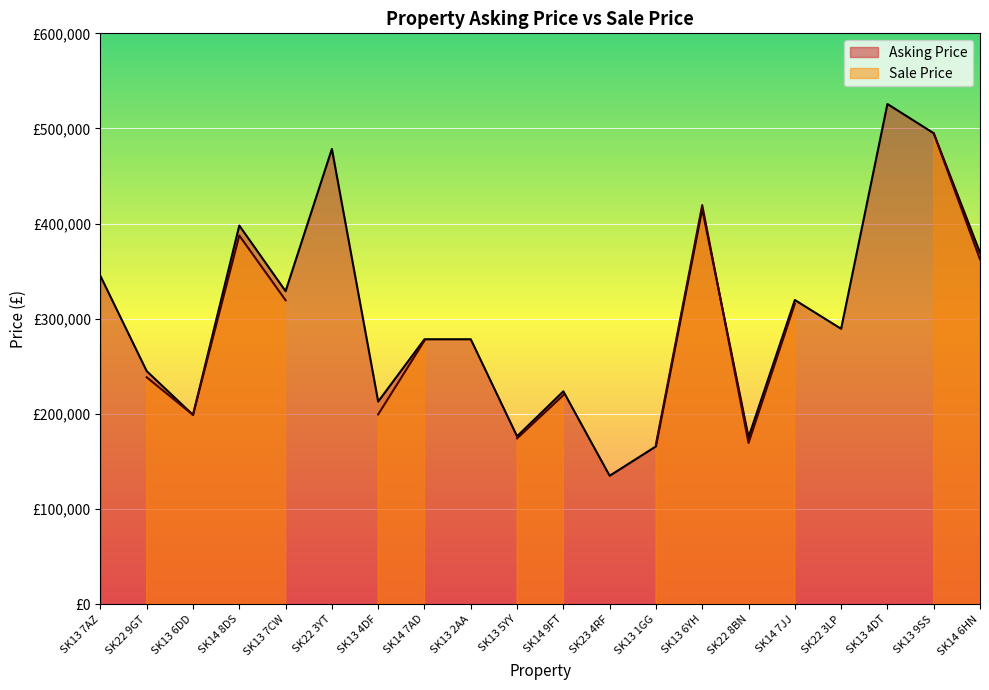

True or false: the data shows 439564 at SK22 9GT.

False